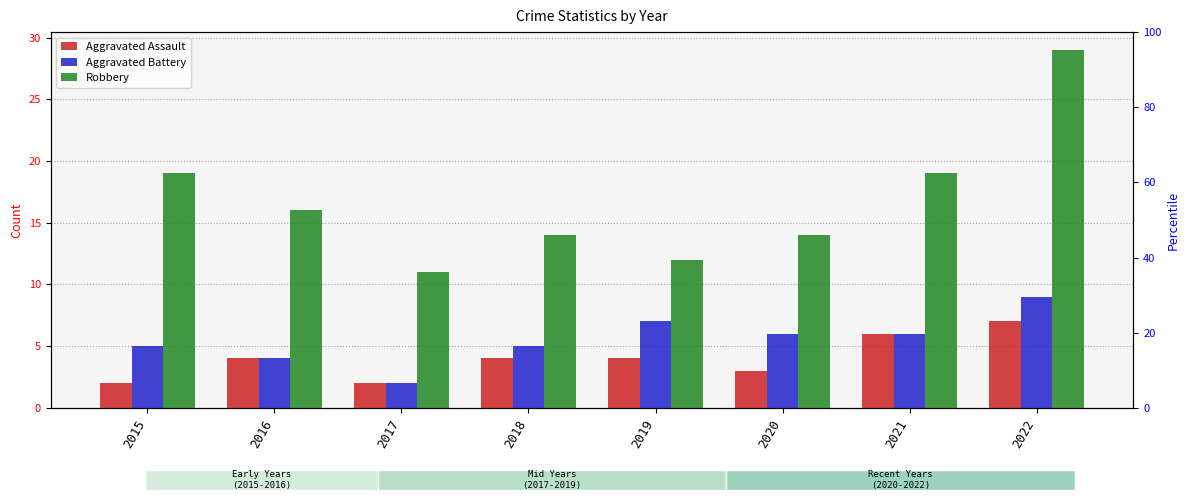

Are the bars grouped side by side (vs. stacked)?

Yes